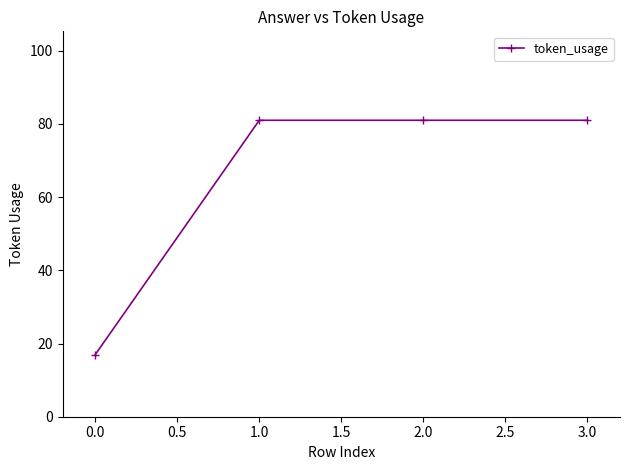

Is it true that the value at 0.0 is 12?

False